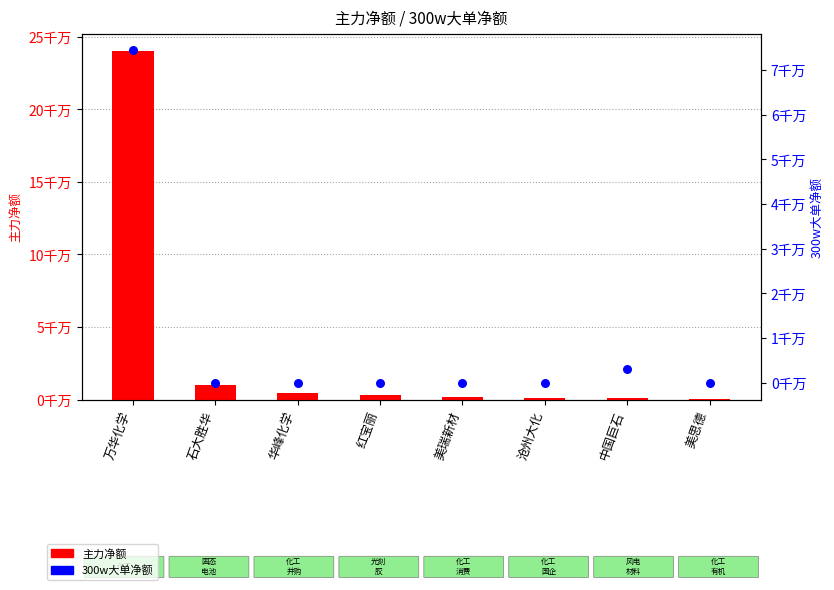

Which series contains the highest Y value?

主力净额